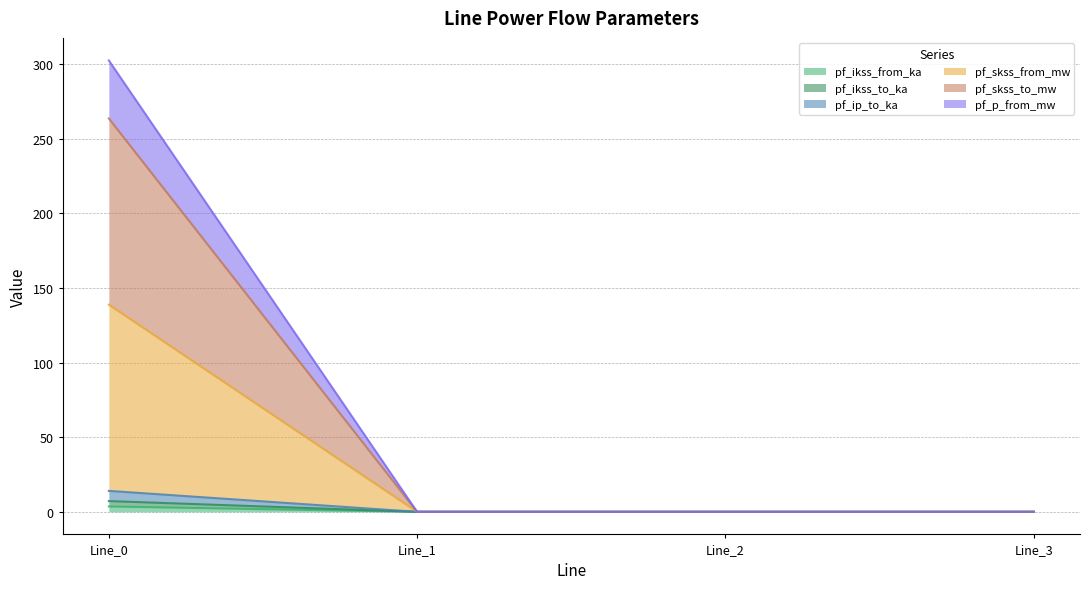

At which label does pf_ip_to_ka reach its minimum?

Line_1